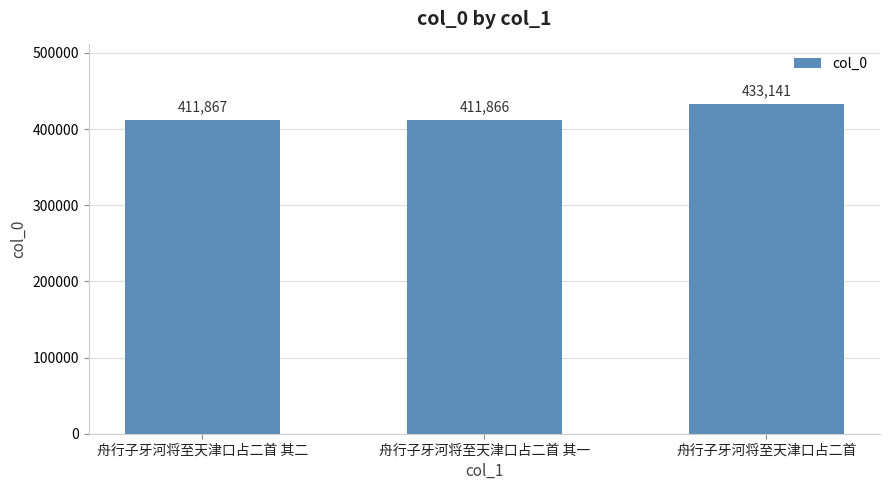

The chart shows a value of 165469 at 舟行子牙河将至天津口占二首 其二. True or false?

False